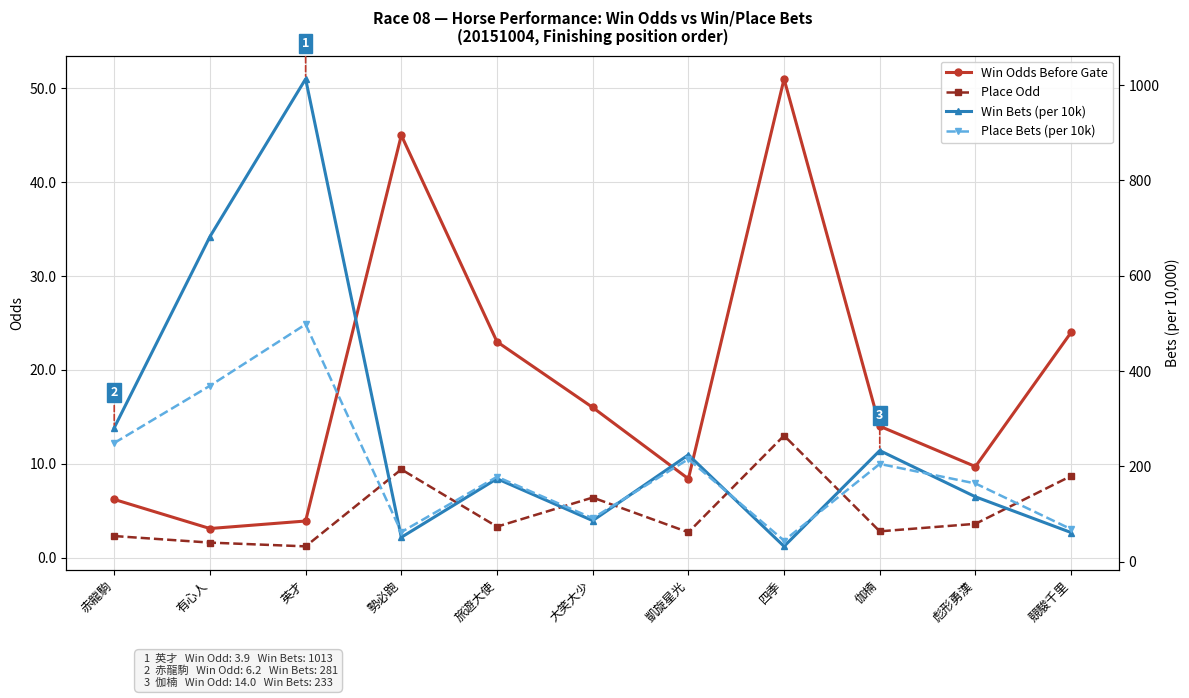

Which series has the widest spread of values?

Win Bets (per 10k)